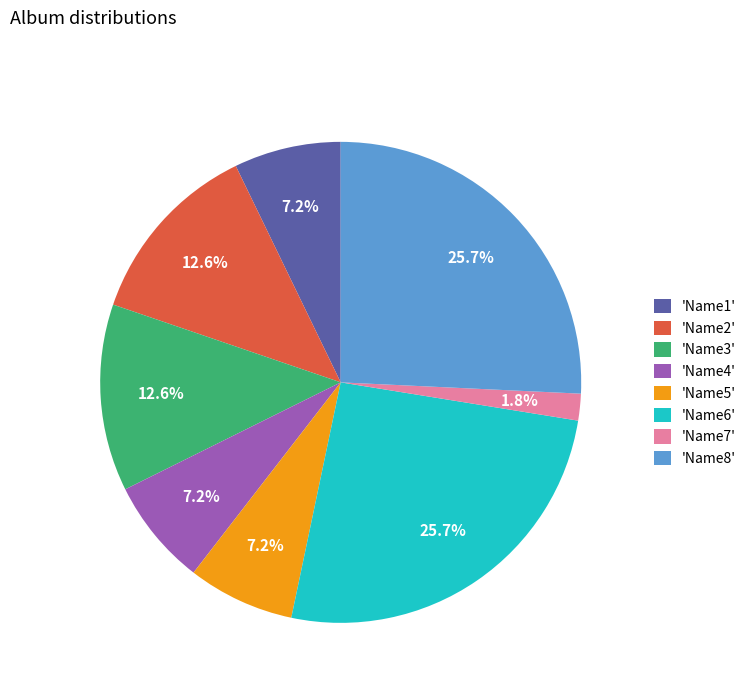

Which category has the smallest portion of the pie?

'Name7'